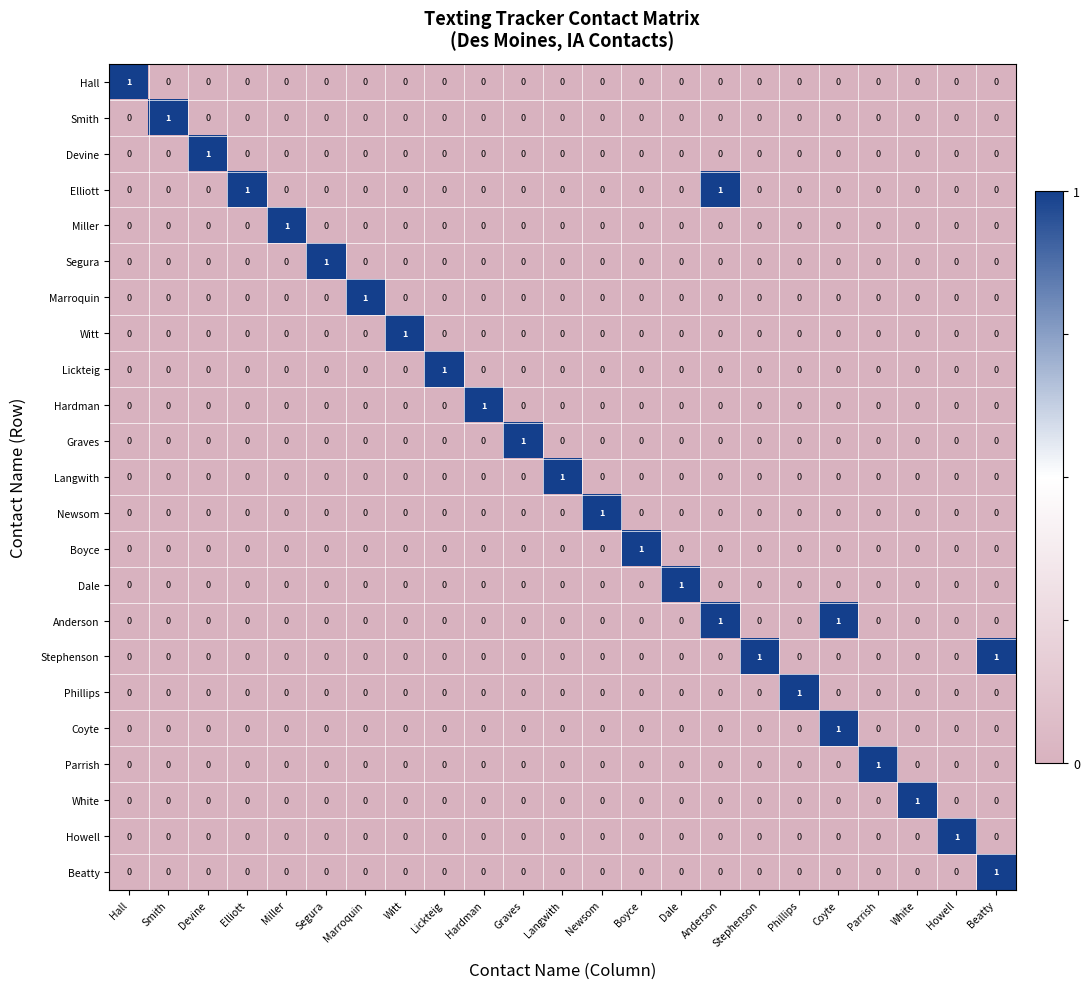

The value of Parrish at Howell is 0. True or false?

True